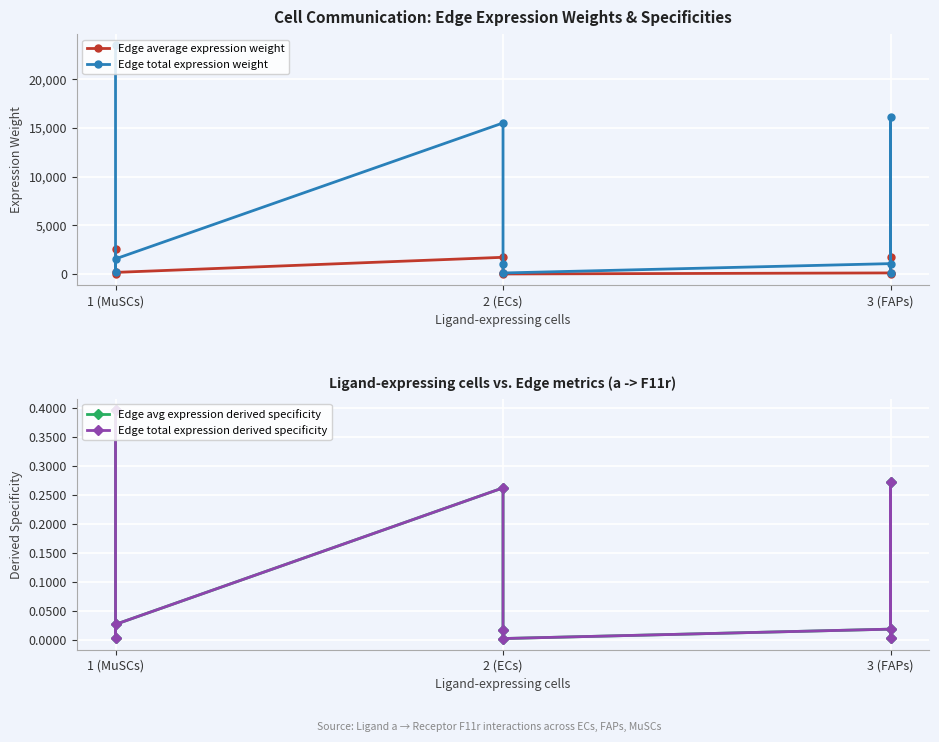

The Edge average expression weight series shows 154.5 at 2 (ECs). True or false?

False